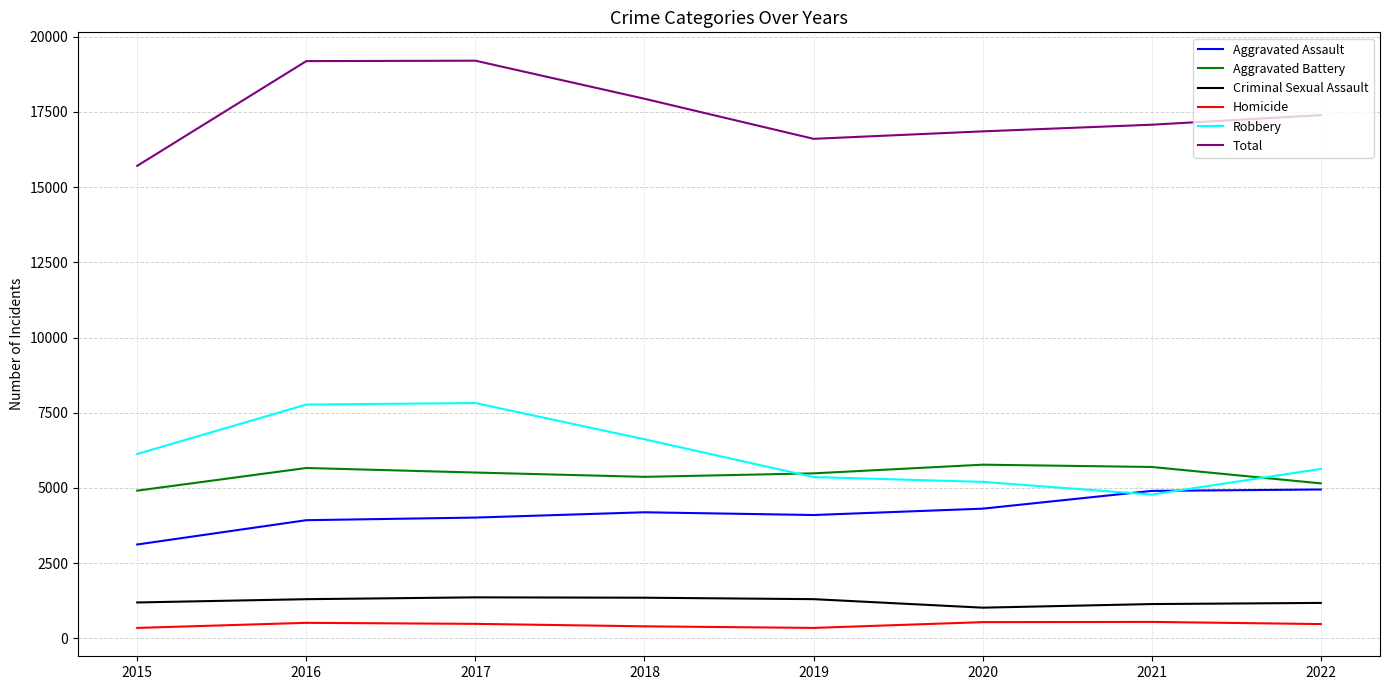

Is this an area chart (filled region under the line)?

No